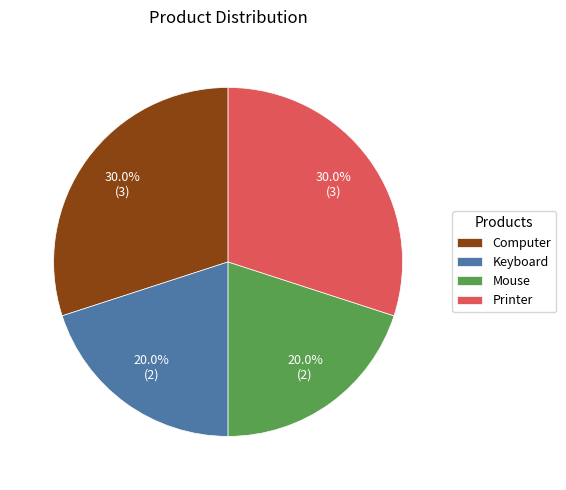

Count the number of slices in the pie.

4